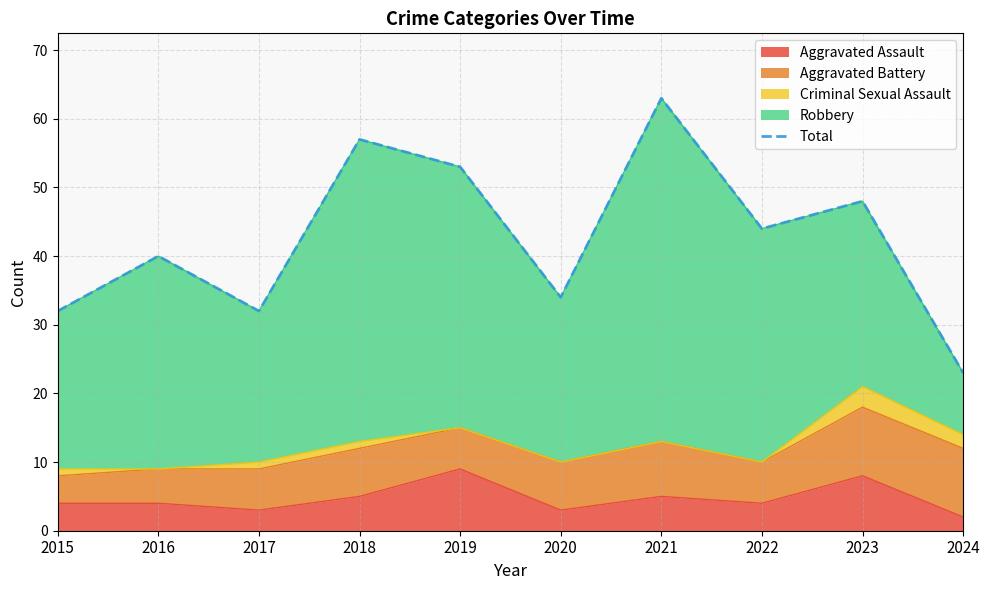

What is the average value?

43